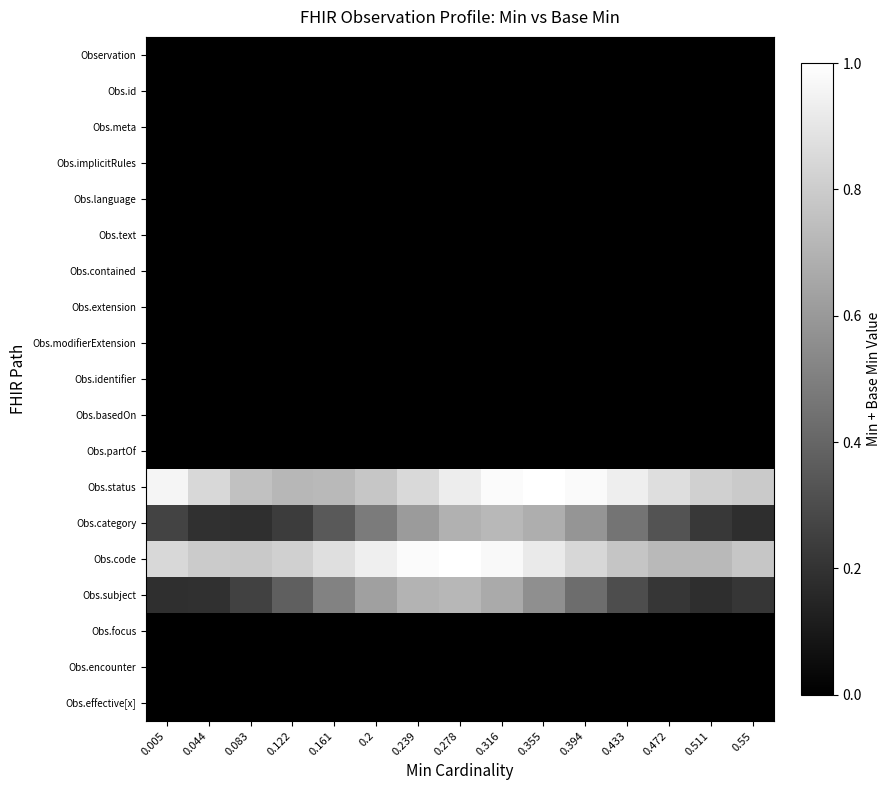

At how many categories does at least one series exceed 0?

15